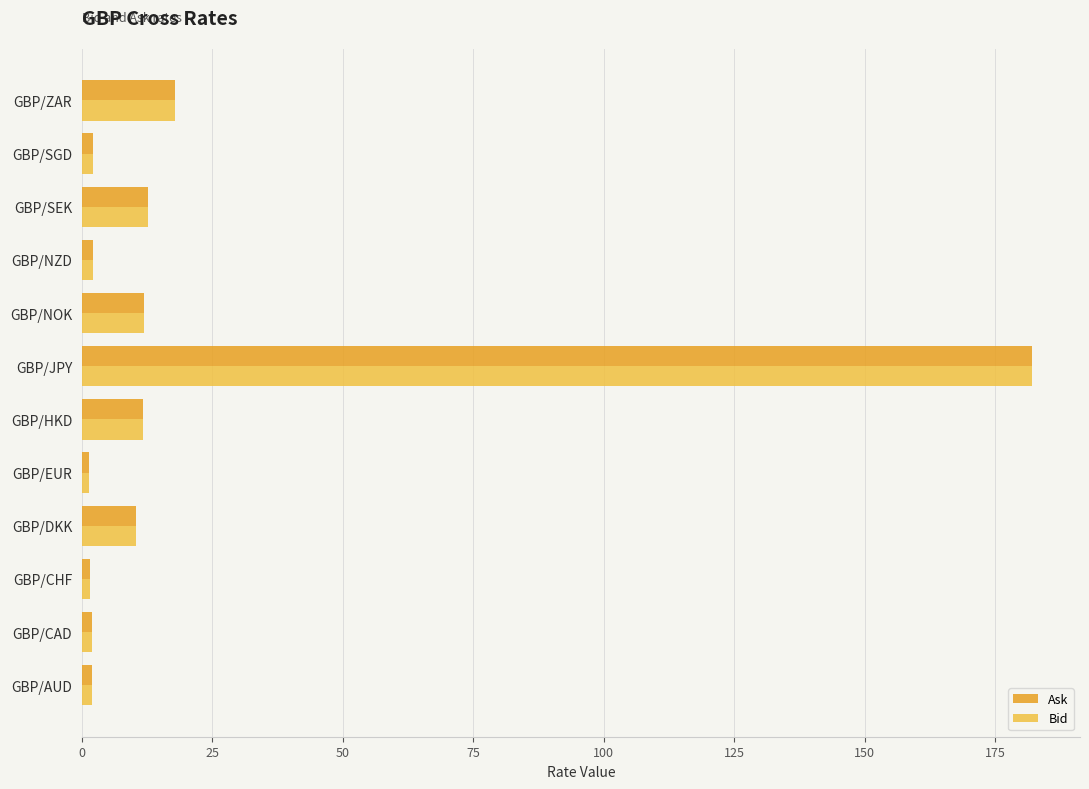

At which category is the sum across all series the highest?

GBP/JPY